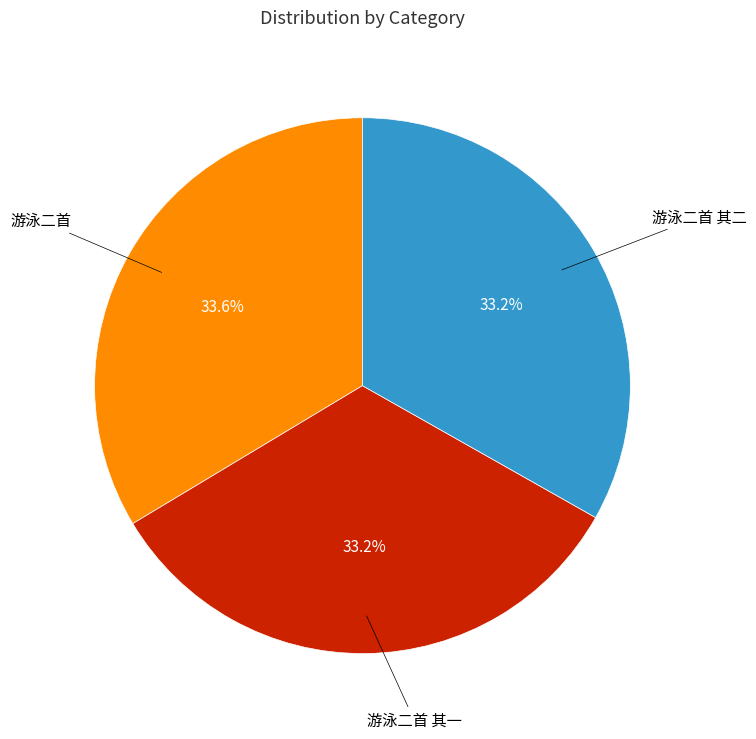

Is there a majority slice in this chart?

No